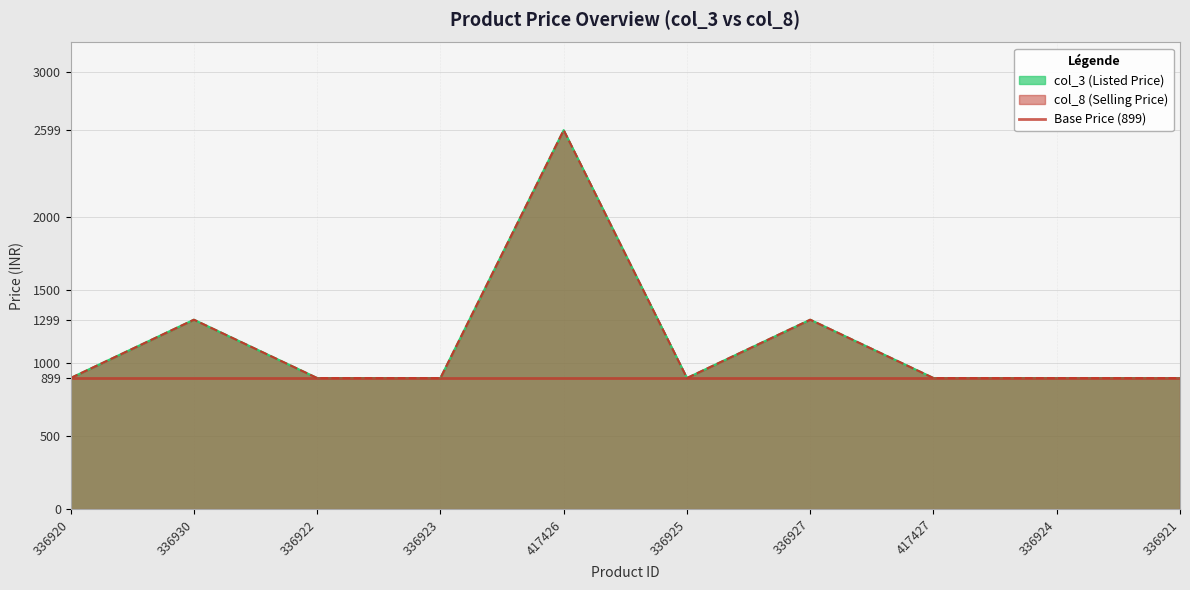

What is the value of the col_3 point at the 7th from the left?

1299